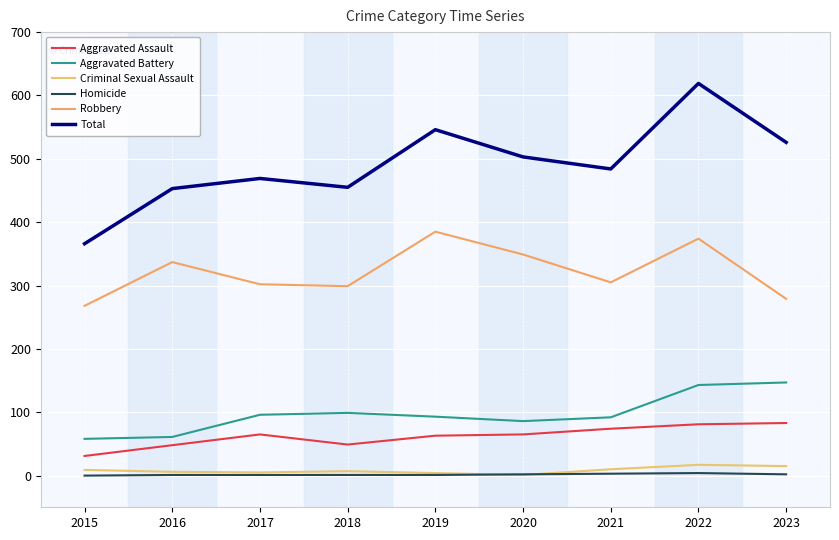

Rank the categories by Total value from lowest to highest.

2015, 2016, 2018, 2017, 2021, 2020, 2023, 2019, 2022